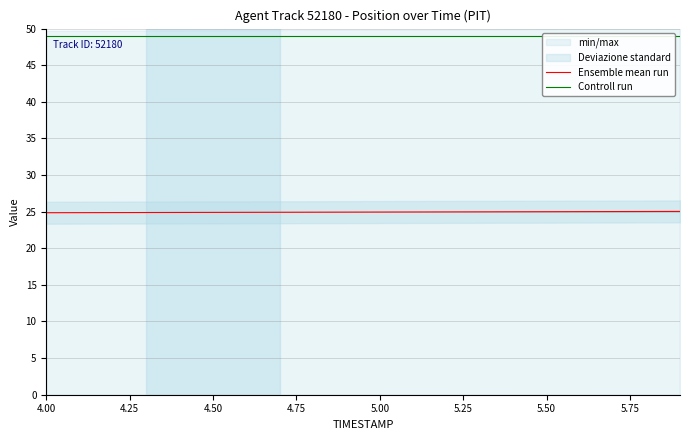

What is the difference between the maximum and minimum values in the Ensemble mean run series?

0.2